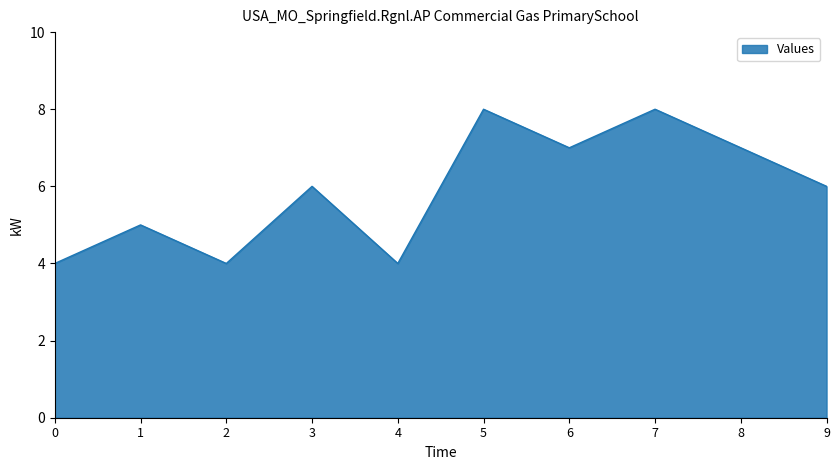

What is the difference between the maximum and minimum values?

4